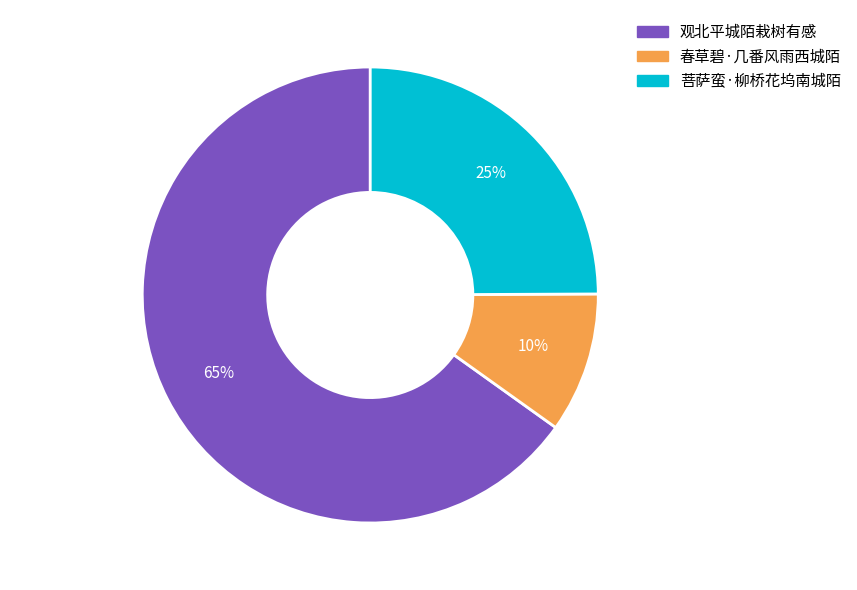

Which has a higher value, 观北平城陌栽树有感 or 菩萨蛮·柳桥花坞南城陌?

观北平城陌栽树有感